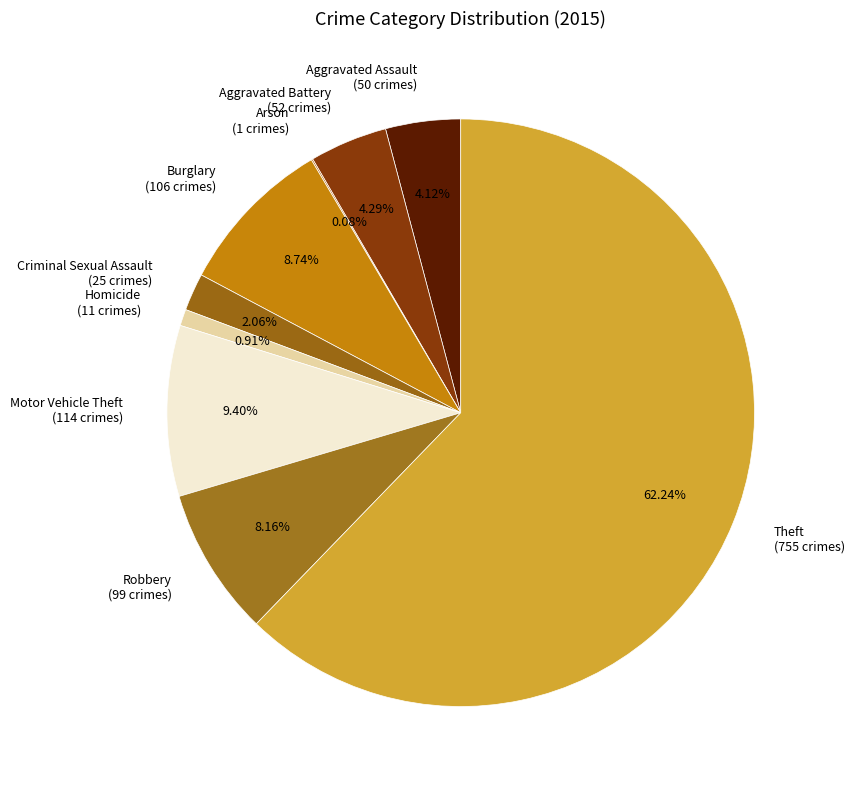

True or false: Robbery accounts for 8% of the total.

True